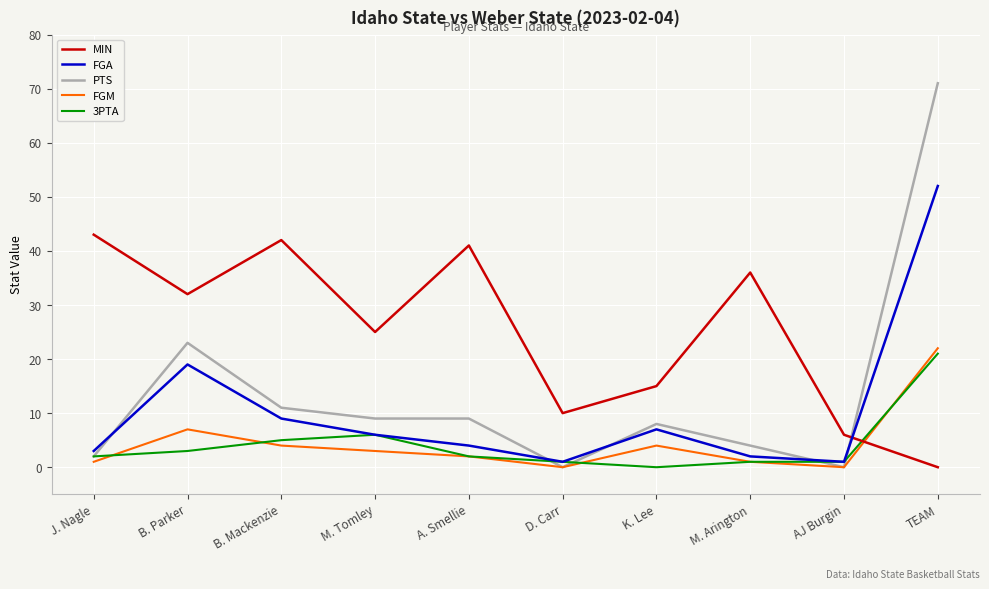

Reading left to right, what are all the values shown in this chart?

MIN: J. Nagle=43	B. Parker=32	B. Mackenzie=42	M. Tomley=25	A. Smellie=41	D. Carr=10	K. Lee=15	M. Arington=36	AJ Burgin=6	TEAM=0
FGA: J. Nagle=3	B. Parker=19	B. Mackenzie=9	M. Tomley=6	A. Smellie=4	D. Carr=1	K. Lee=7	M. Arington=2	AJ Burgin=1	TEAM=52
PTS: J. Nagle=2	B. Parker=23	B. Mackenzie=11	M. Tomley=9	A. Smellie=9	D. Carr=0	K. Lee=8	M. Arington=4	AJ Burgin=0	TEAM=71
FGM: J. Nagle=1	B. Parker=7	B. Mackenzie=4	M. Tomley=3	A. Smellie=2	D. Carr=0	K. Lee=4	M. Arington=1	AJ Burgin=0	TEAM=22
3PTA: J. Nagle=2	B. Parker=3	B. Mackenzie=5	M. Tomley=6	A. Smellie=2	D. Carr=1	K. Lee=0	M. Arington=1	AJ Burgin=1	TEAM=21